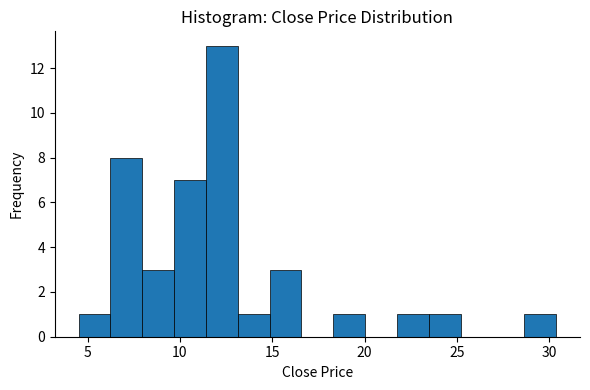

Read against the x-axis, roughly where is the centre of the tallest bar?

12.5